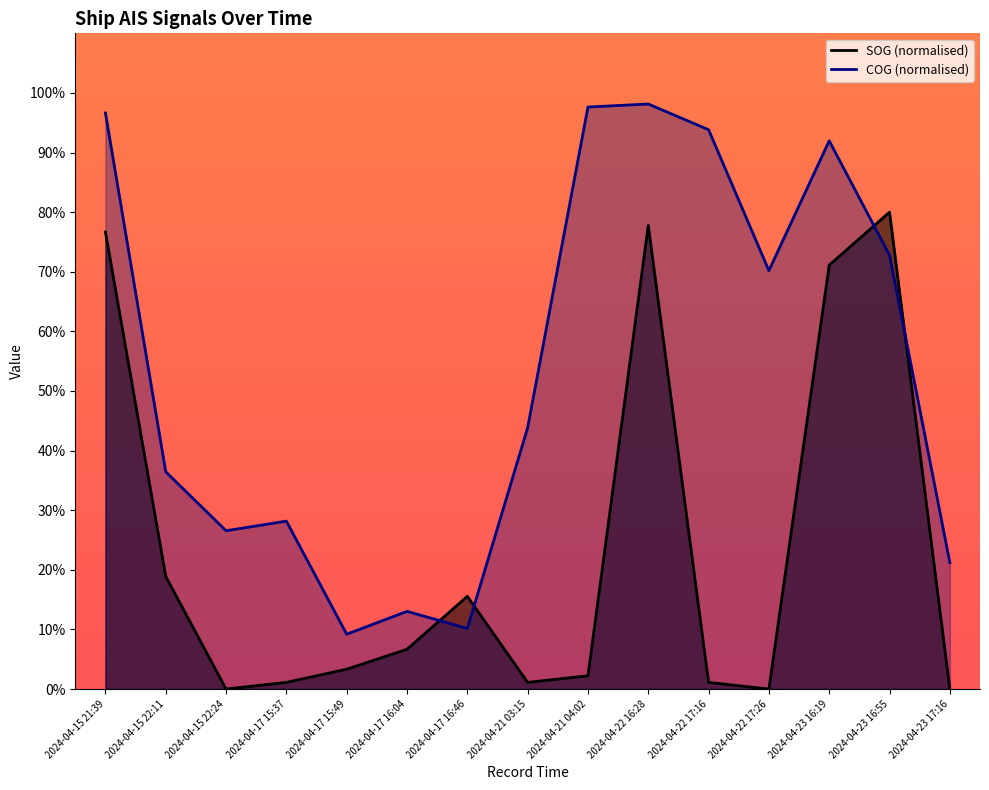

What is the approximate value of SOG at 2024-04-22 16:28?

77.8